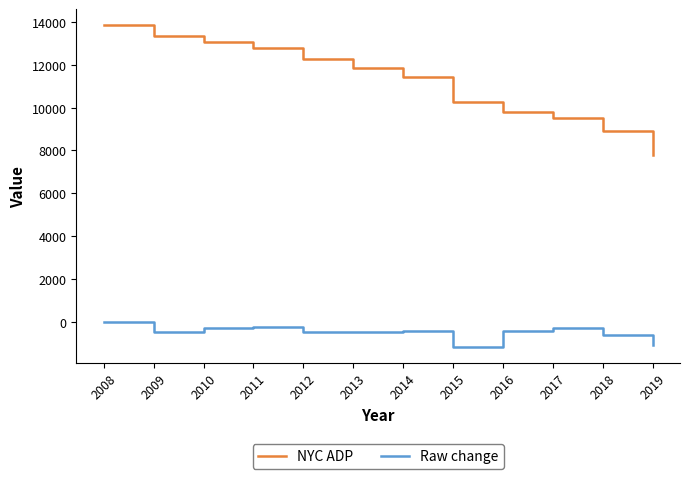

At how many categories does at least one series exceed 5112?

12